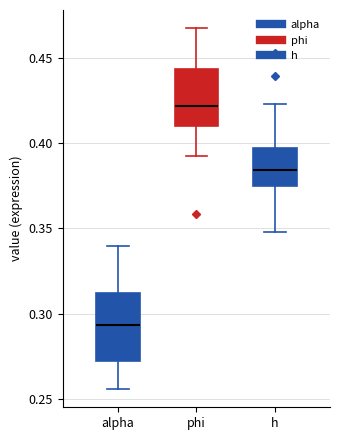

Where is the lower edge of the box for h on the y-axis? The values are not printed on the chart, so give them approximately, as read against the axis.

0.375